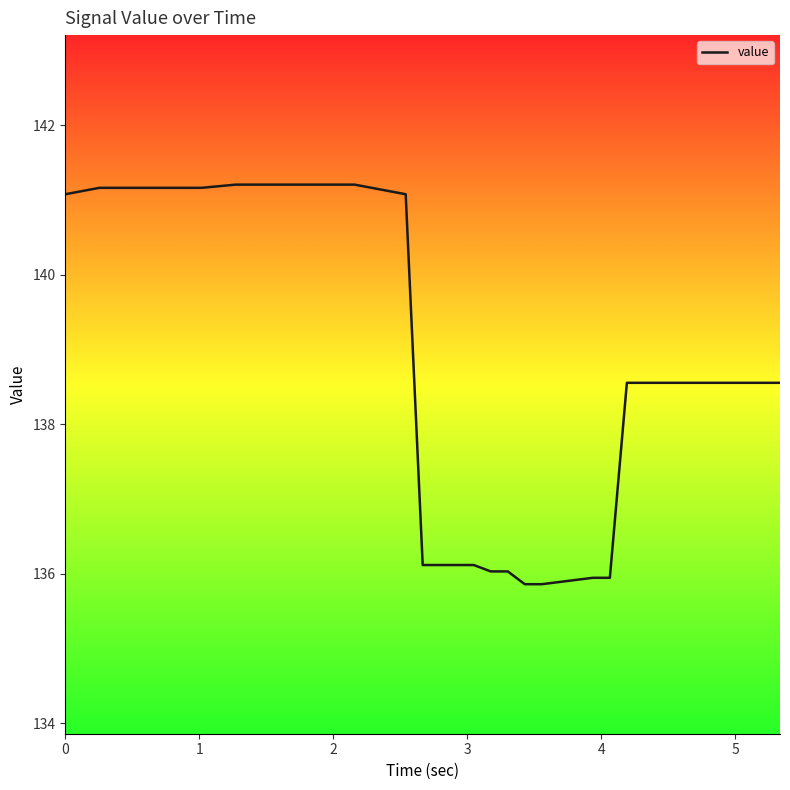

What is the greatest value displayed?

141.2